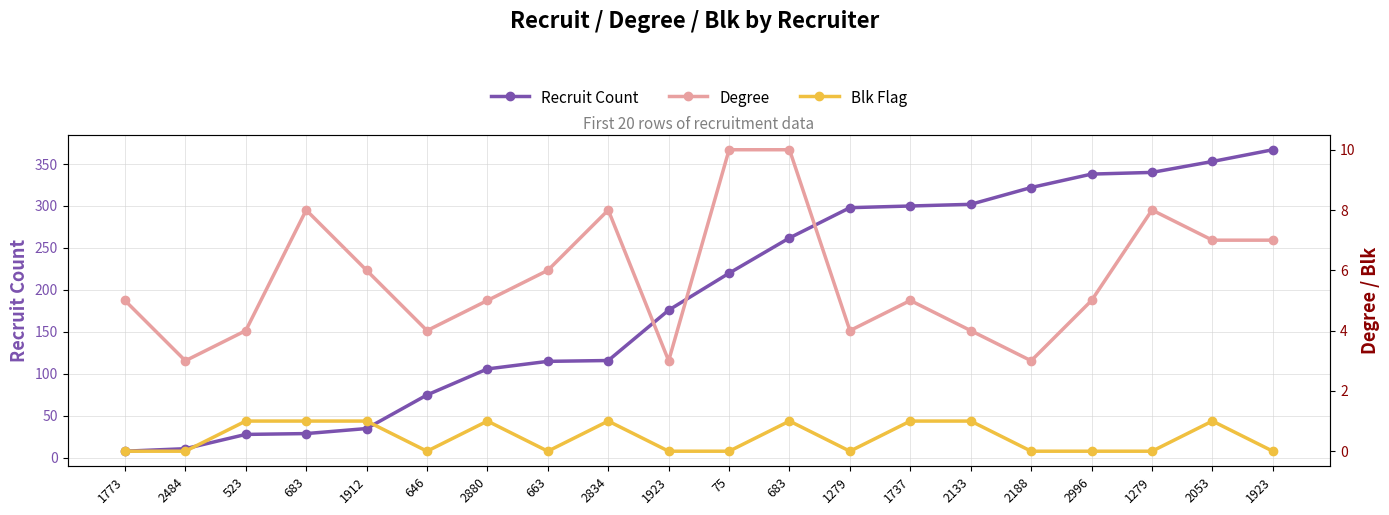

Reading left to right, what are all the values shown in this chart?

Recruit Count: 1773=8	2484=11	523=28	683=29	1912=35	646=75	2880=106	663=115	2834=116	1923=176	75=220	683=262	1279=298	1737=300	2133=302	2188=322	2996=338	1279=340	2053=353	1923=367
Degree: 1773=5	2484=3	523=4	683=8	1912=6	646=4	2880=5	663=6	2834=8	1923=3	75=10	683=10	1279=4	1737=5	2133=4	2188=3	2996=5	1279=8	2053=7	1923=7
Blk Flag: 1773=0	2484=0	523=1	683=1	1912=1	646=0	2880=1	663=0	2834=1	1923=0	75=0	683=1	1279=0	1737=1	2133=1	2188=0	2996=0	1279=0	2053=1	1923=0